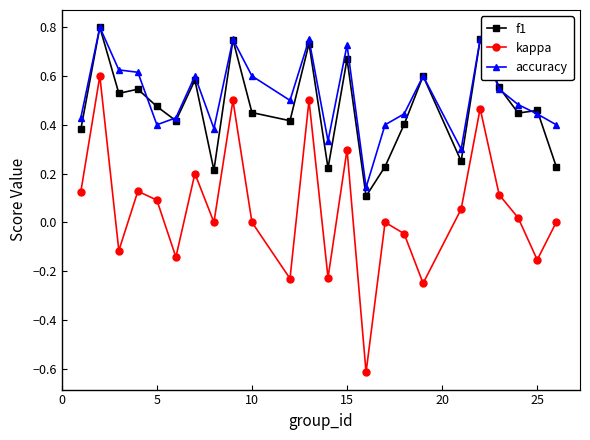

True or false: f1 has more than 0 points higher than both neighbors.

True